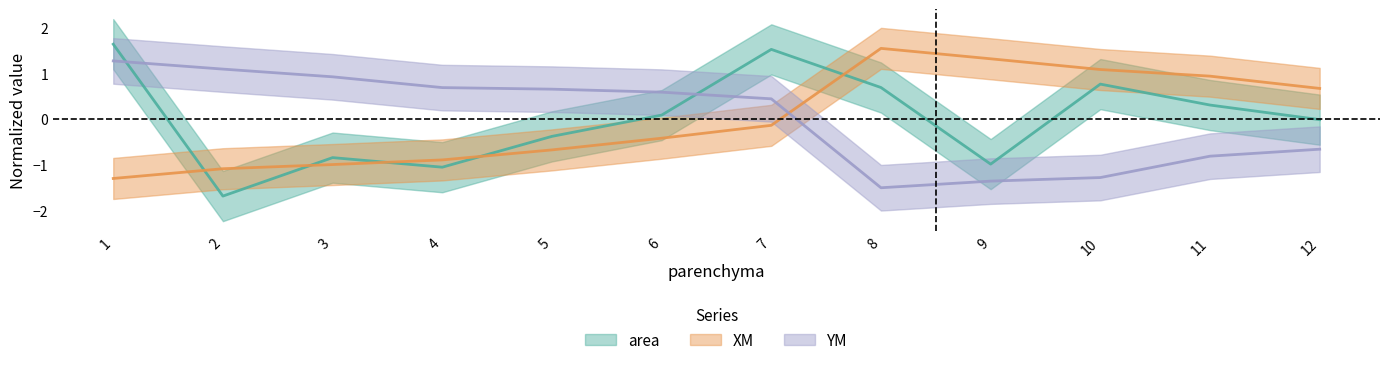

The YM series shows -1.9 at 9. True or false?

False